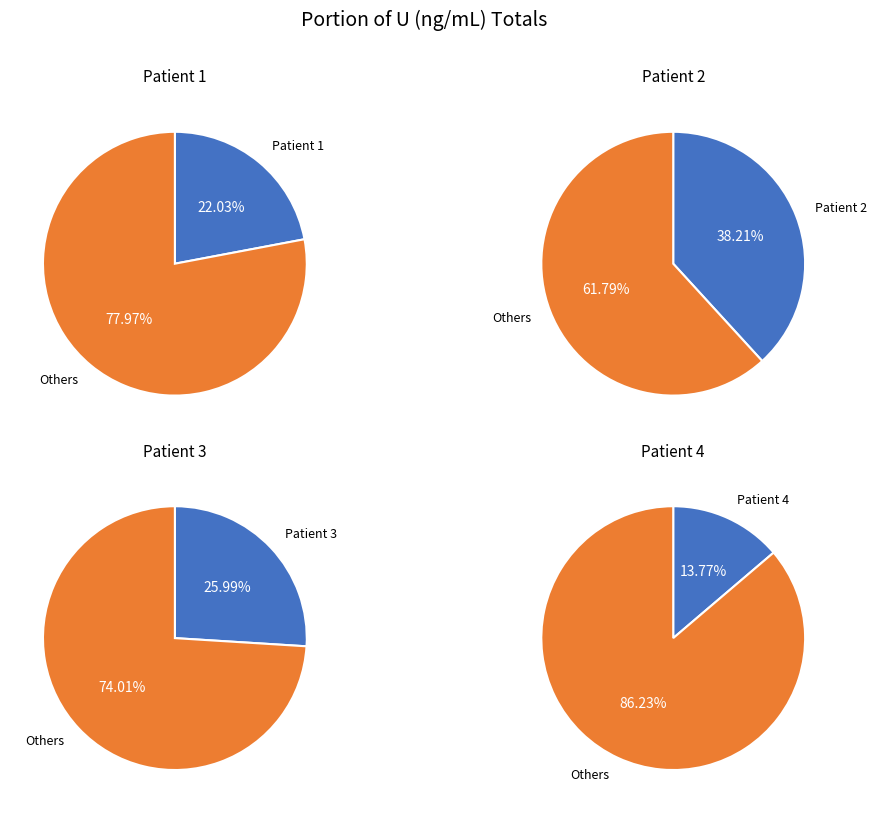

To the nearest percent, what is the difference between the 4 and 1 slice percentages?

8%